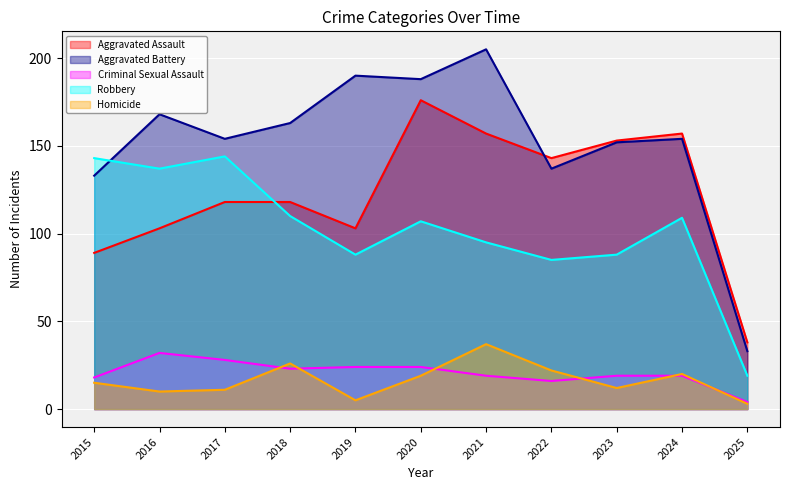

At which label does Robbery reach its minimum?

2025